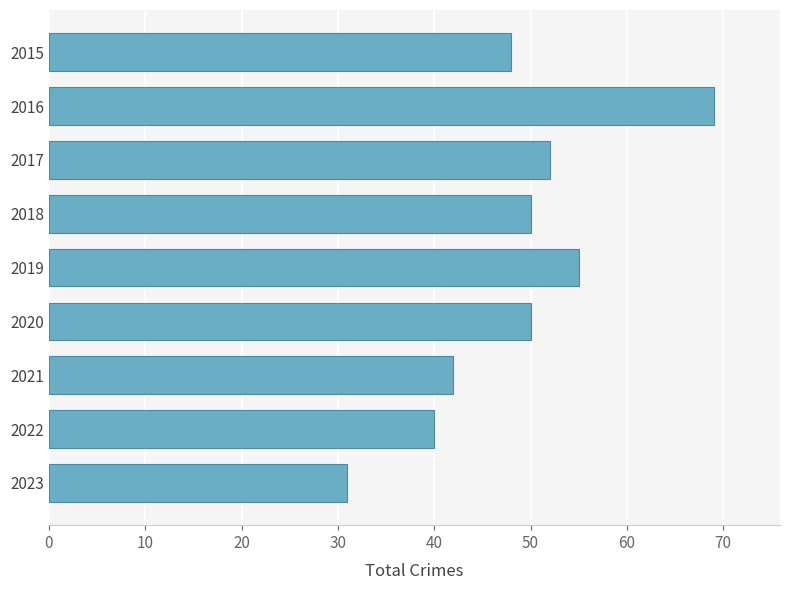

Read the value at 2022, to the nearest 10.

40